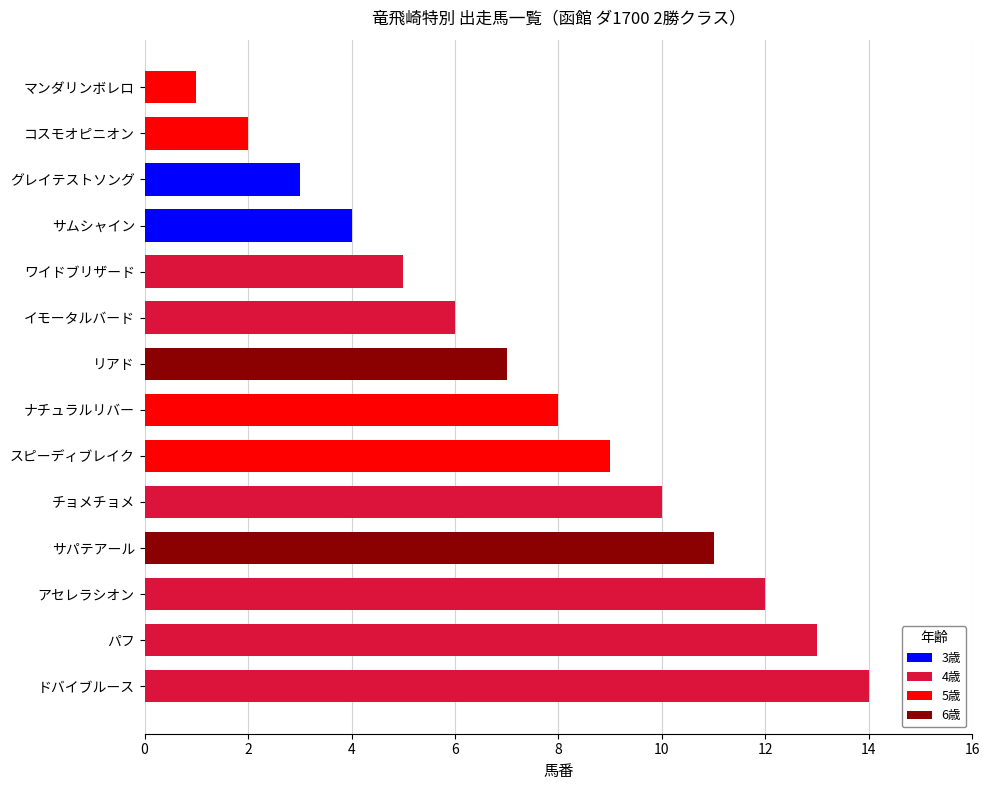

Between パフ and イモータルバード, which is larger?

パフ